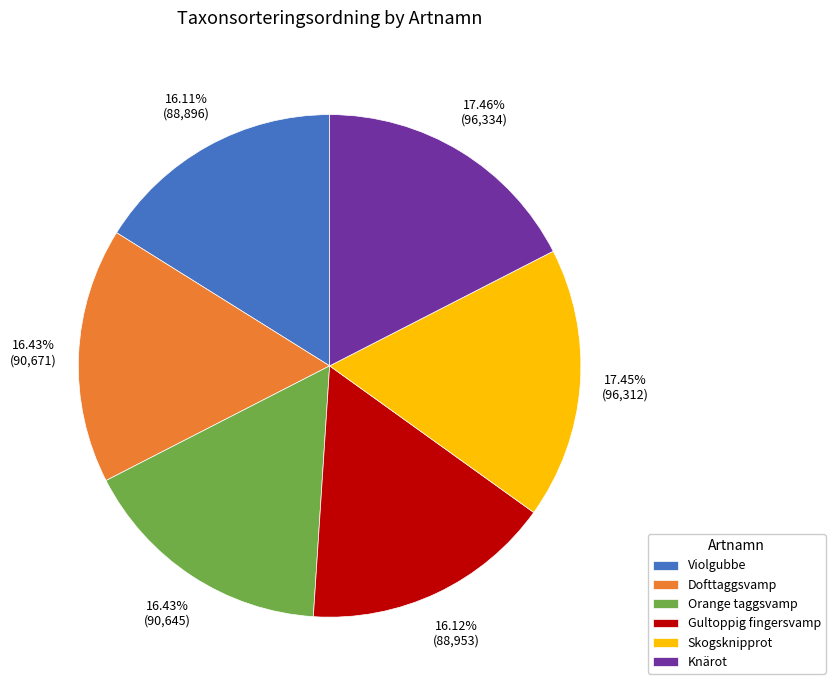

True or false: Skogsknipprot accounts for 17% of the total.

True